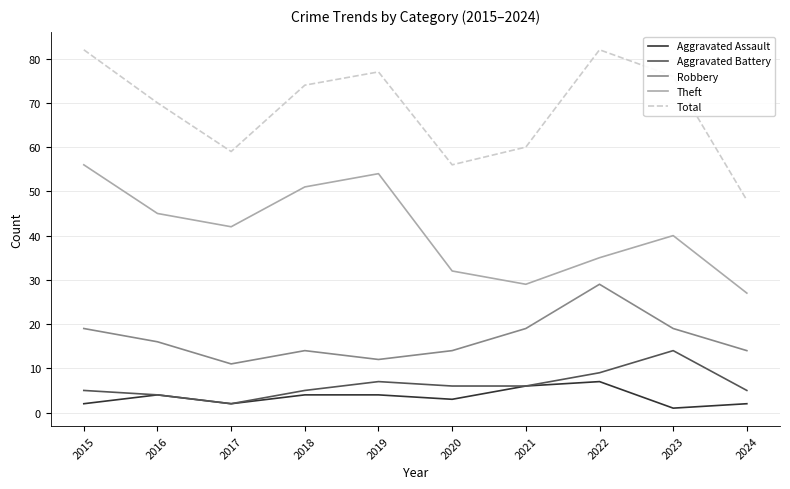

Where is the first local minimum for Total?

2017